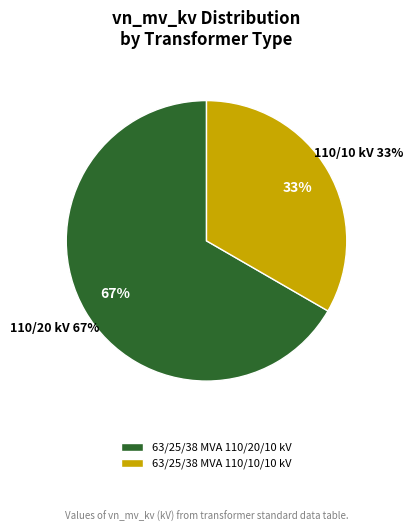

To the nearest percent, what is the difference between the 63/25/38 MVA 110/20/10 kV and 63/25/38 MVA 110/10/10 kV slice percentages?

33%